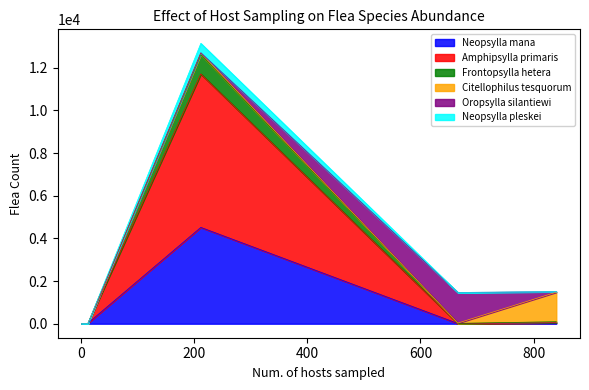

How many lines are shown in the chart?

6